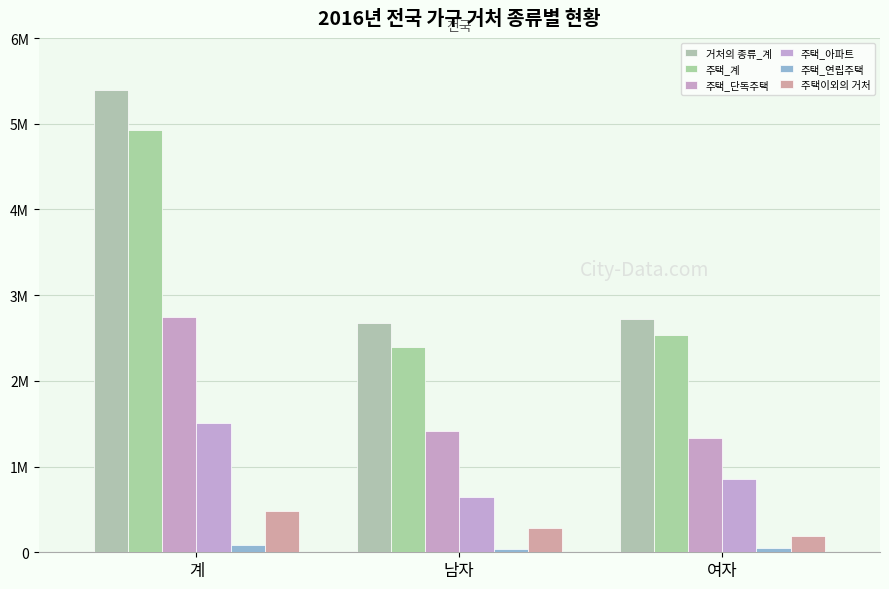

What value does the 주택이외의 거처 series have at 여자, to the nearest 50?

190000